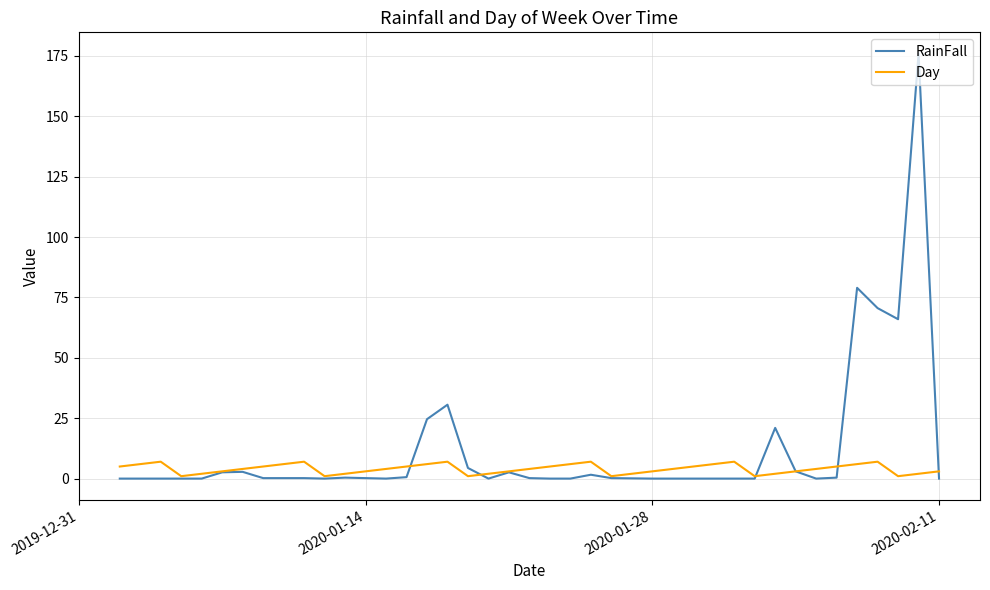

Which series has the largest range (max minus min)?

RainFall